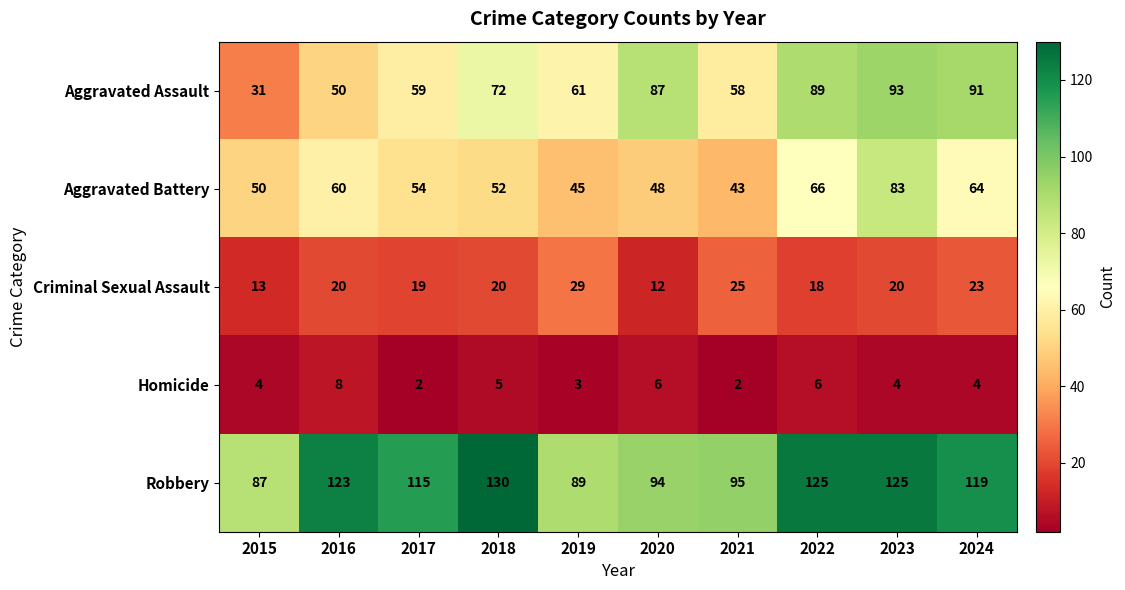

True or false: Homicide has a value of 2 at 2017.

True